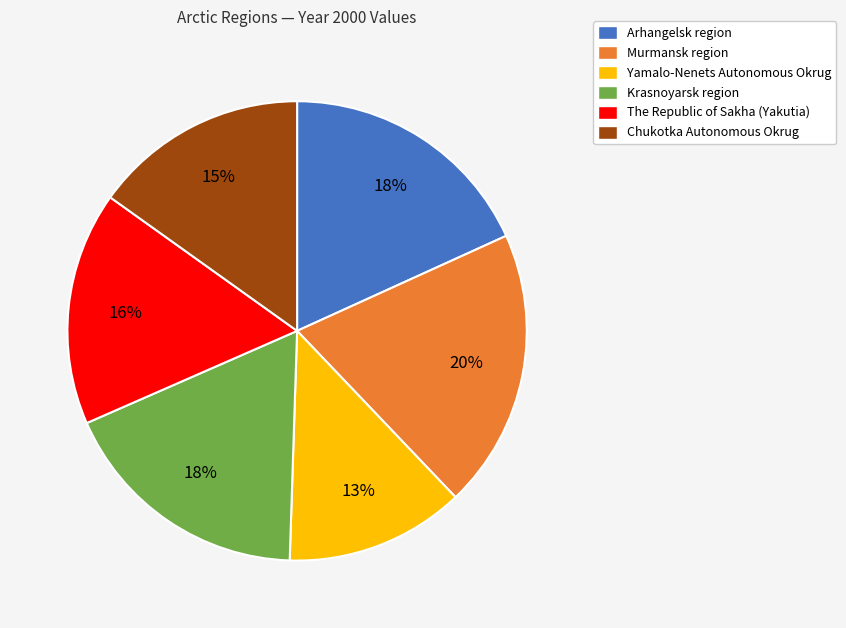

How many segments does this pie chart have?

6